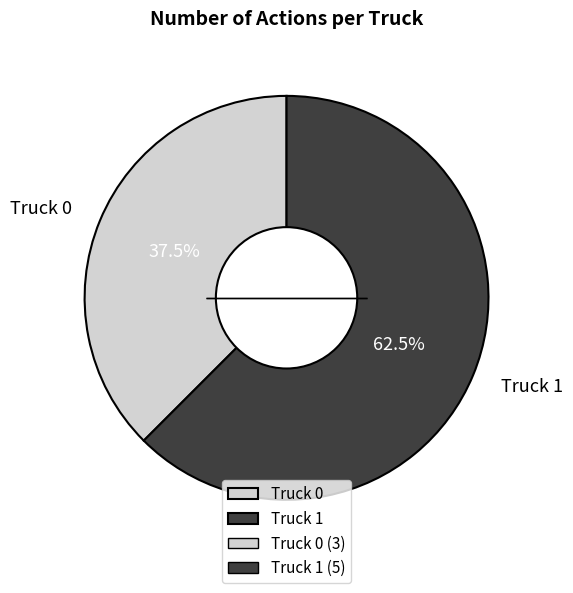

What is the total percentage of Truck 0 and Truck 1?

100.0%